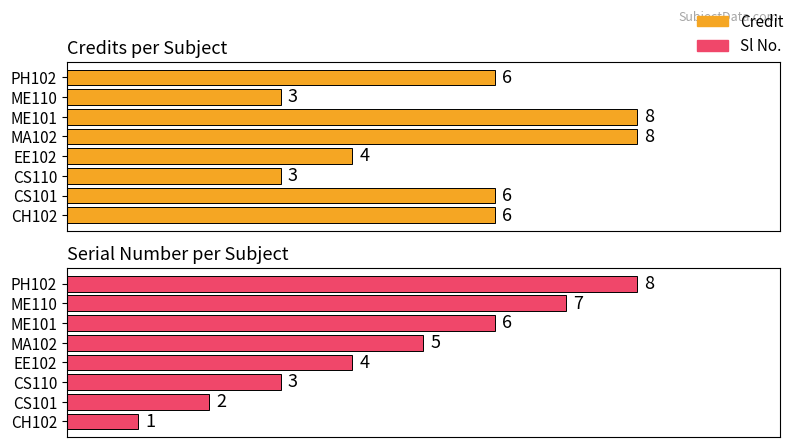

What are all the series names shown in the legend?

Credit, Sl No.